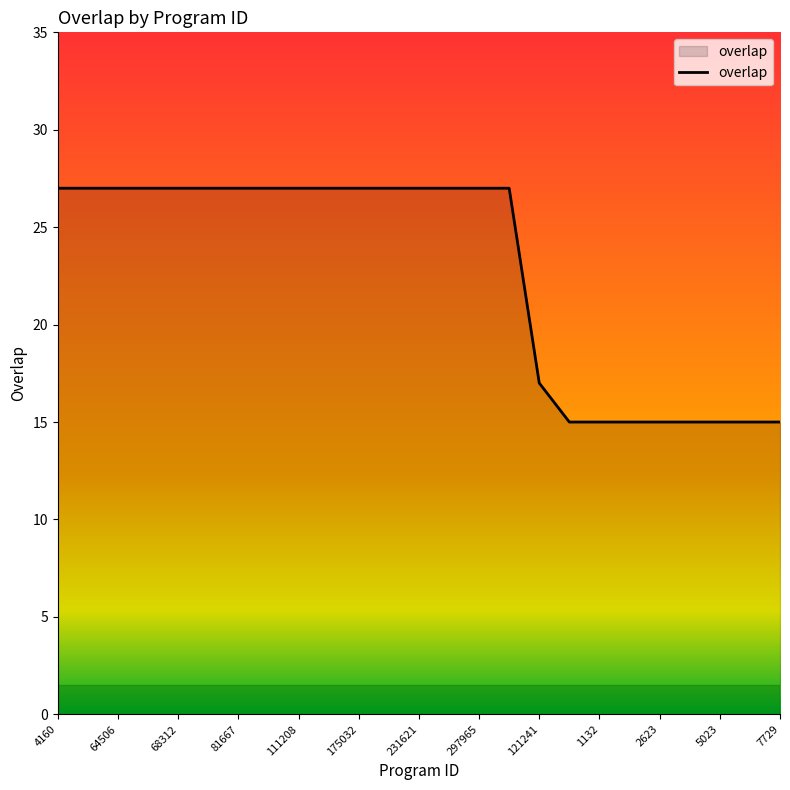

What is the maximum value shown in the chart?

27